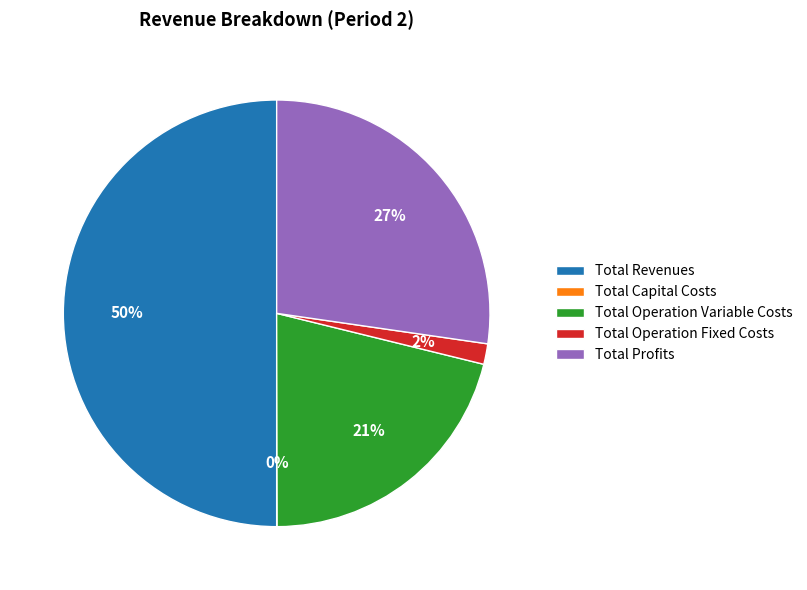

The Total Operation Variable Costs slice represents 14% of the pie. True or false?

False